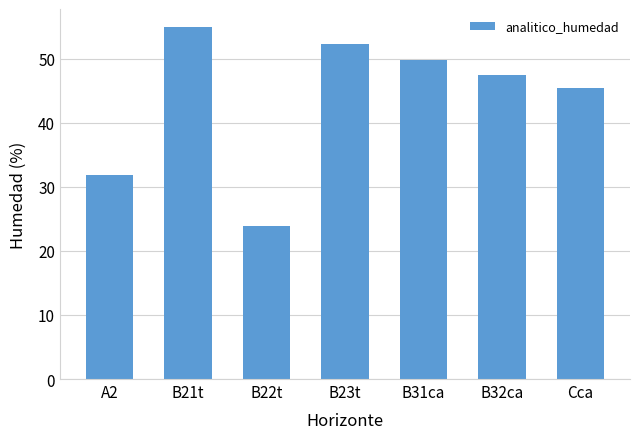

Read the value at B31ca.

49.7